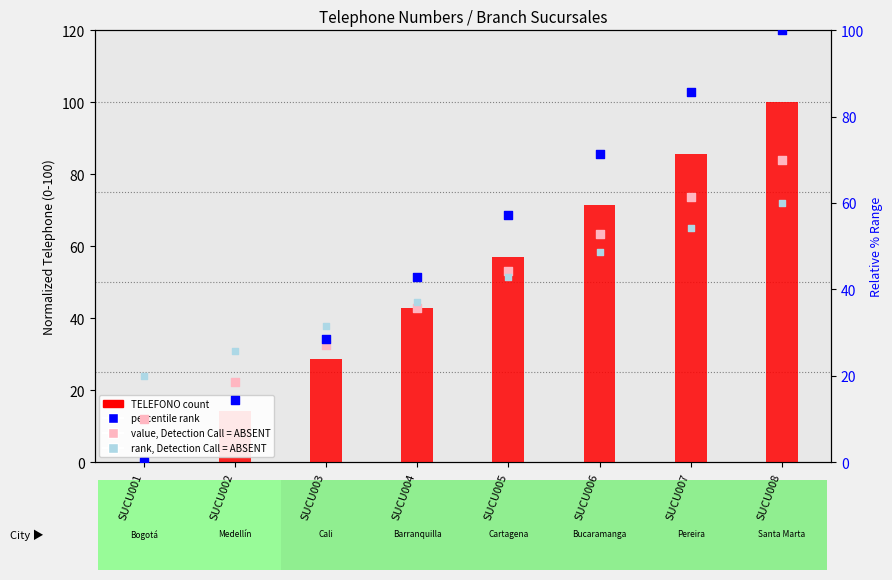

What is the change in value from SUCU003 to SUCU005?

+28.6